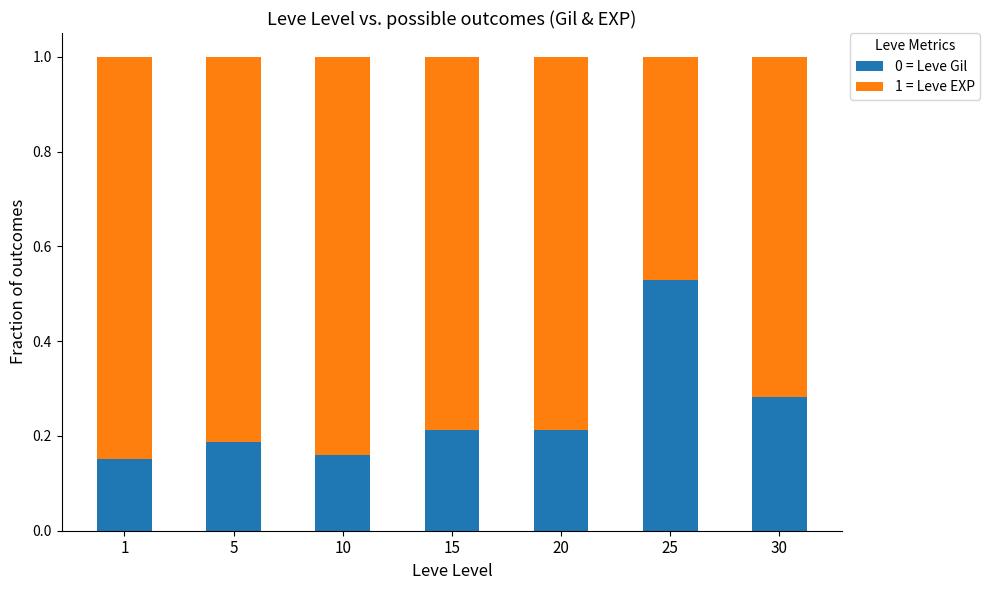

At which label does 0 = Leve Gil reach its peak?

25